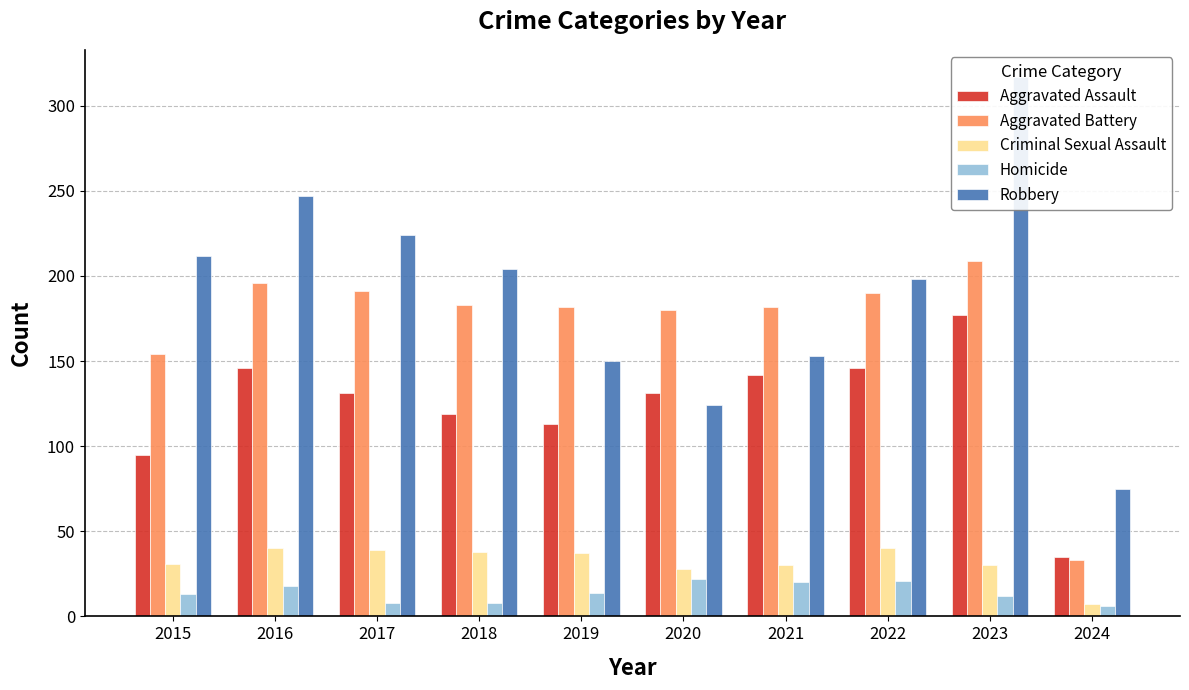

How many bars are there in each group?

5